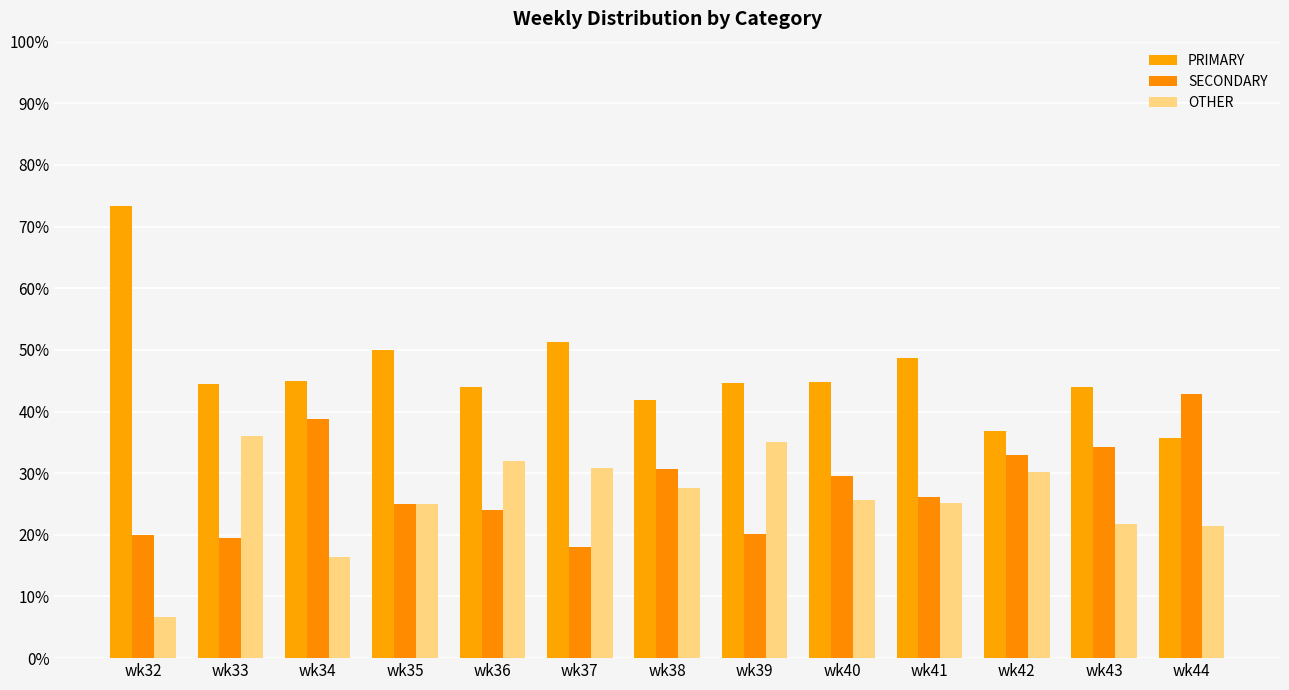

Count the number of categories in the chart.

13